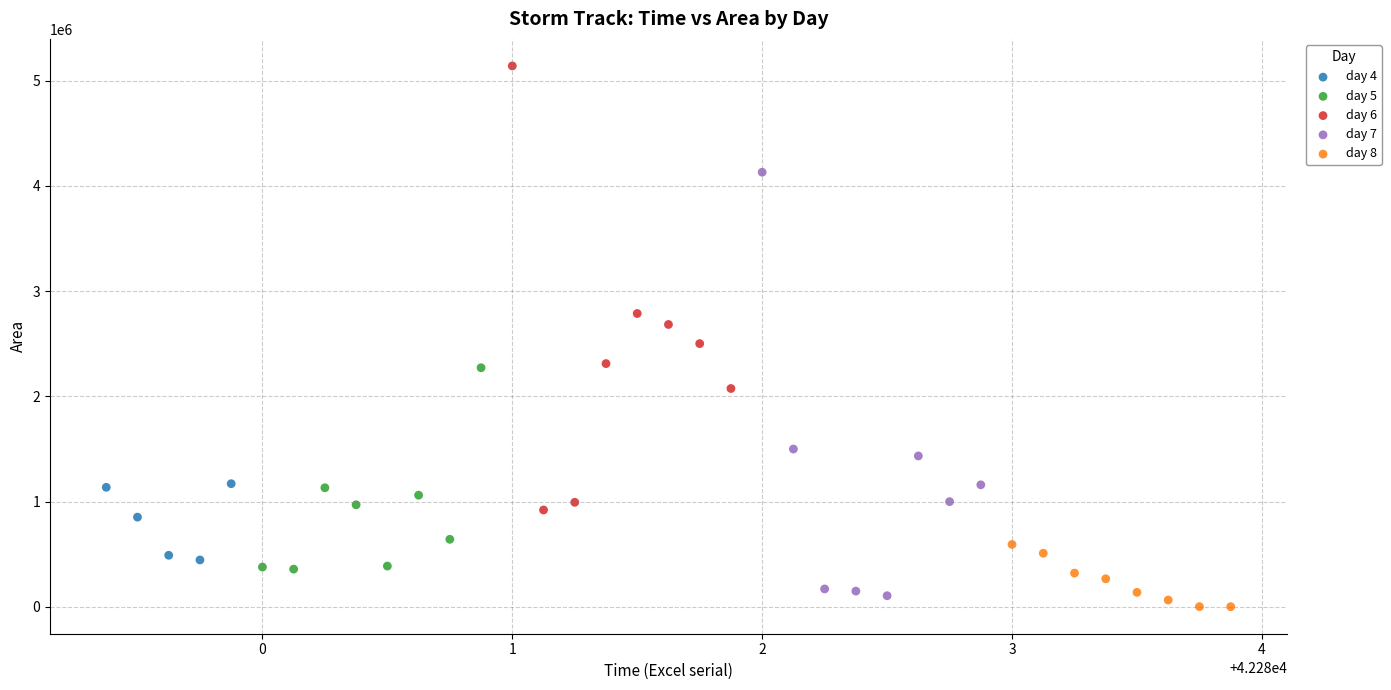

Which series reaches the maximum Y coordinate?

day 6